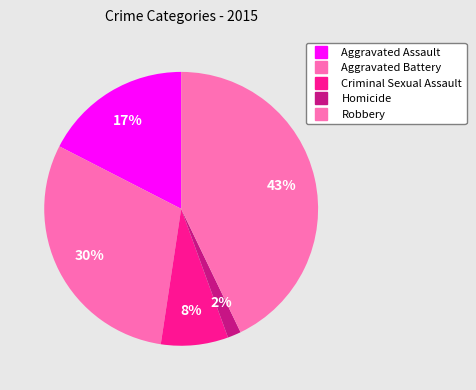

Approximately how many times larger is the value at Homicide compared to Criminal Sexual Assault?

0.2